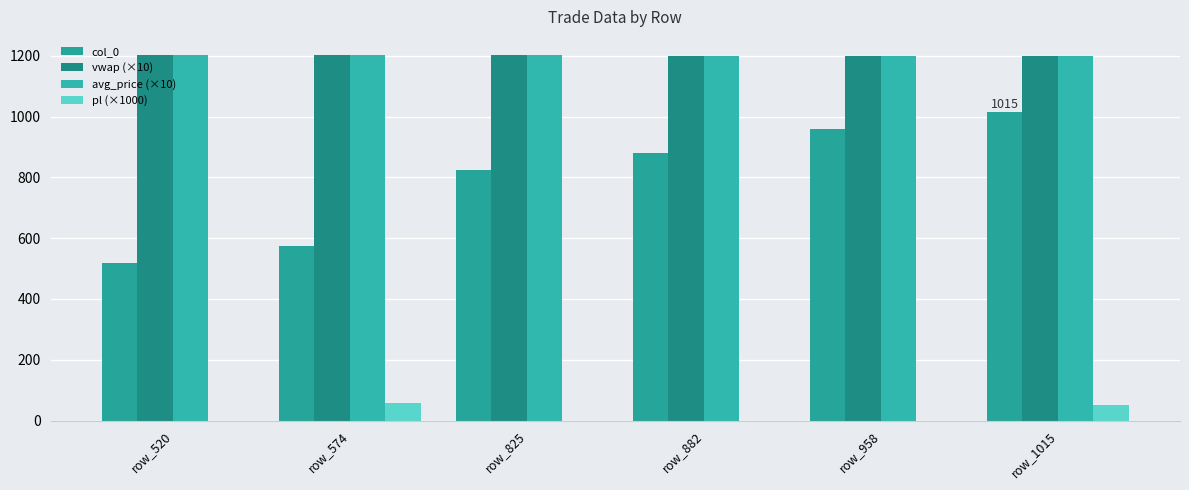

Rank the series by their maximum value, from lowest to highest.

pl (×1000), col_0, avg_price (×10), vwap (×10)